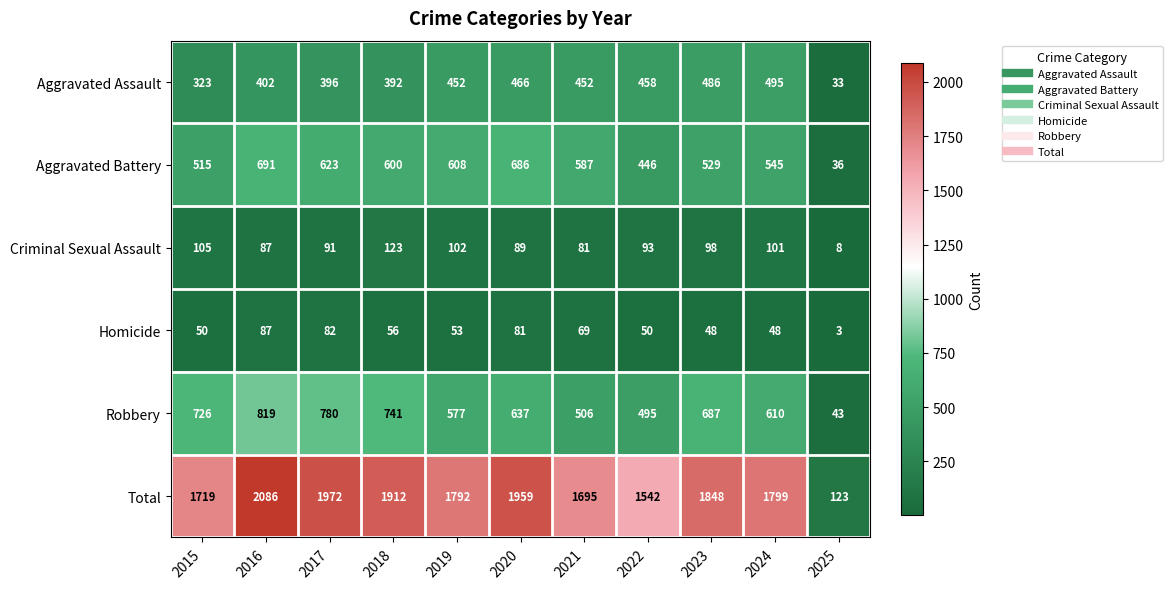

The Aggravated Assault series shows 486 at 2023. True or false?

True